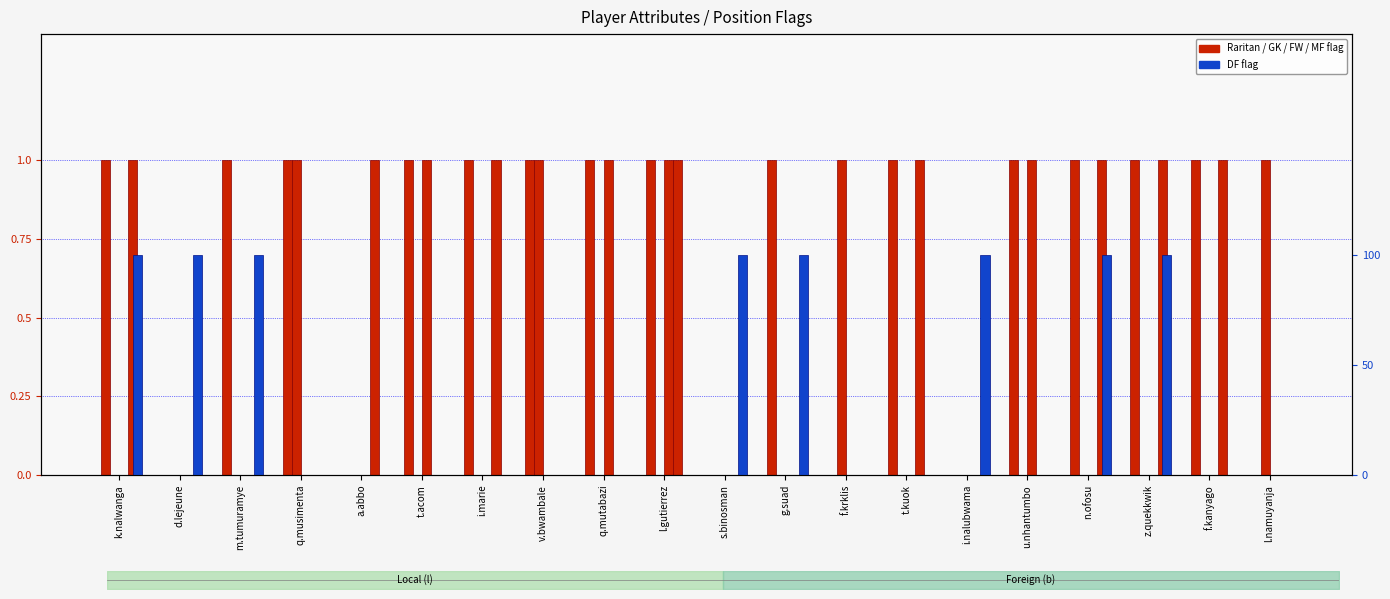

Is it true that MF equals 0 at q.mutabazi?

True